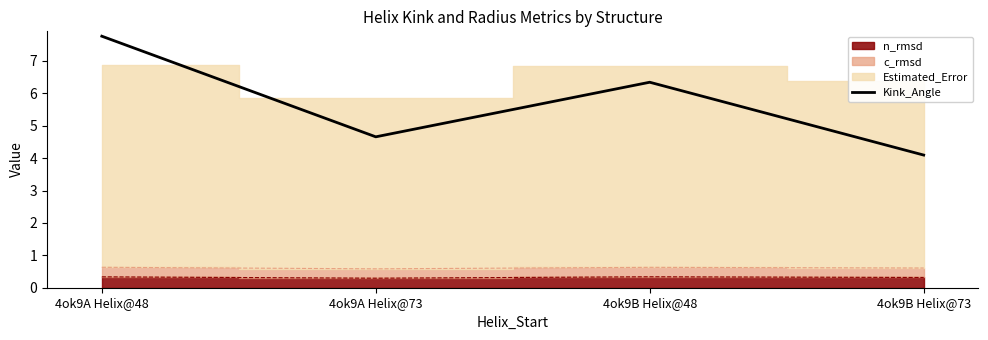

What is the approximate value at 4ok9A Helix@48?

7.8